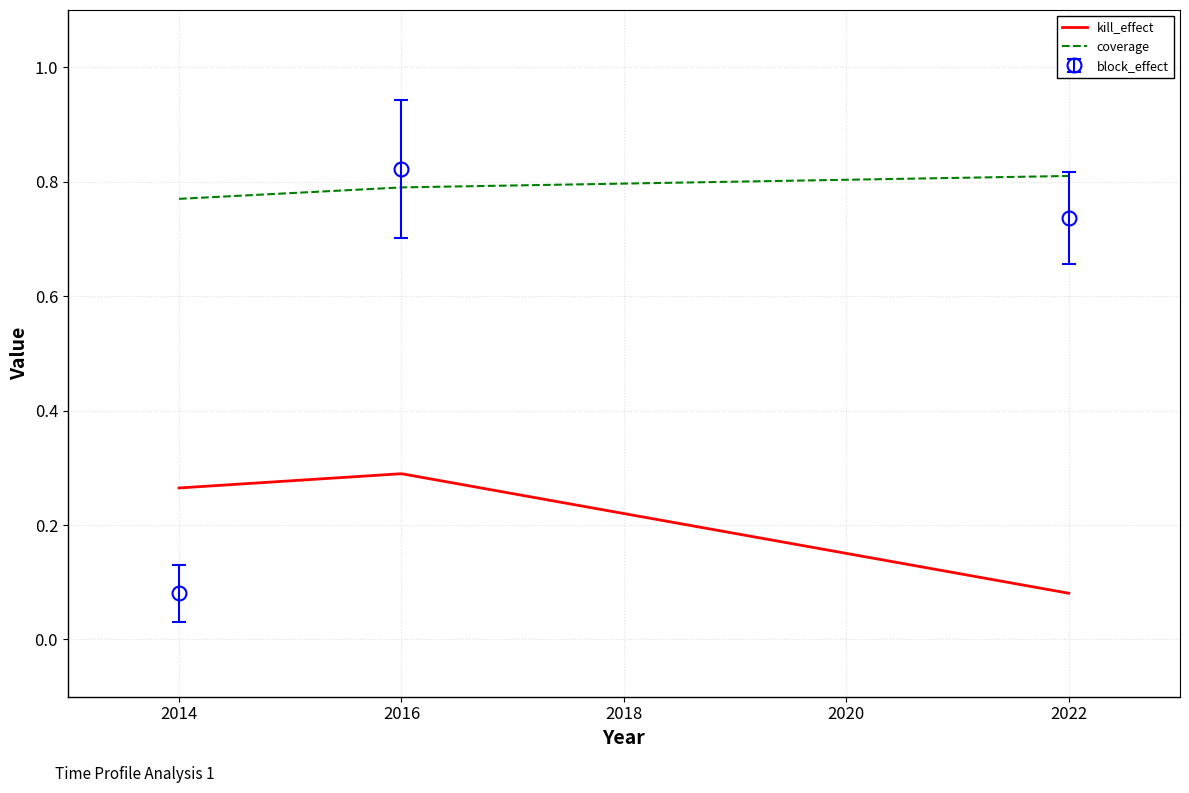

Is this an area chart (filled region under the line)?

No